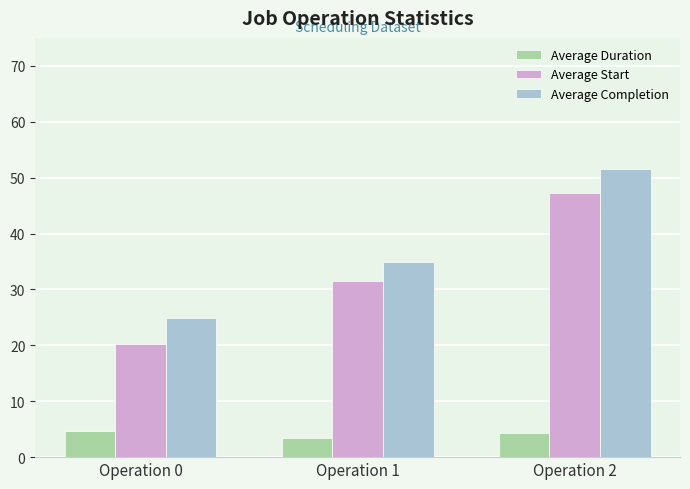

Which series has the largest total across all categories?

Average Completion